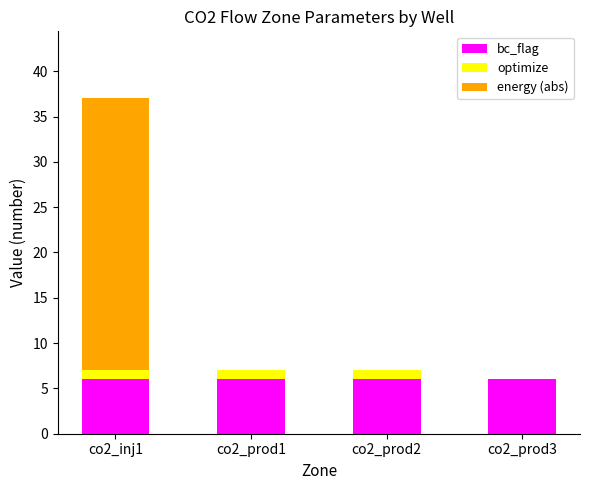

True or false: bc_flag has a value of 6 at co2_inj1.

True